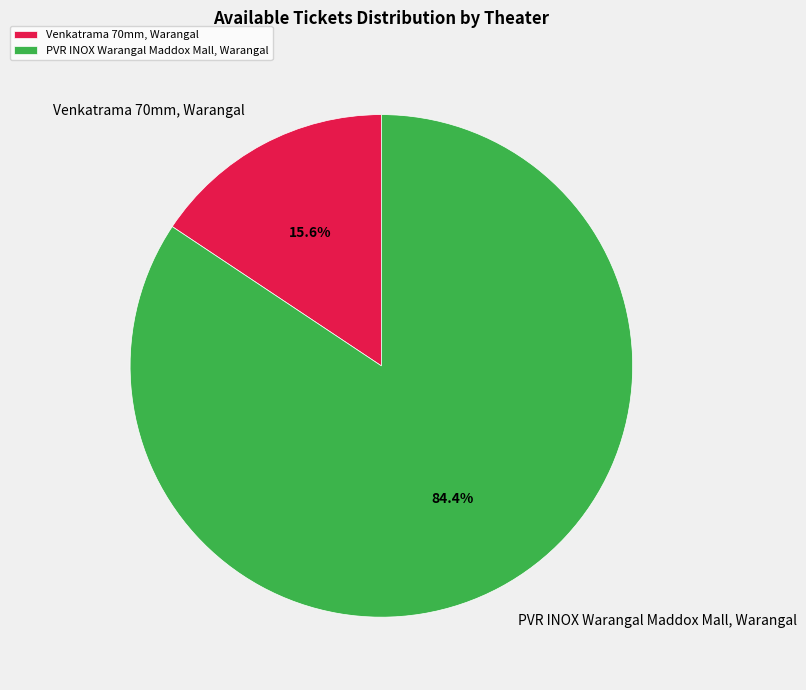

To the nearest percent, what is the combined percentage of PVR INOX Warangal Maddox Mall, Warangal and Venkatrama 70mm, Warangal?

100%